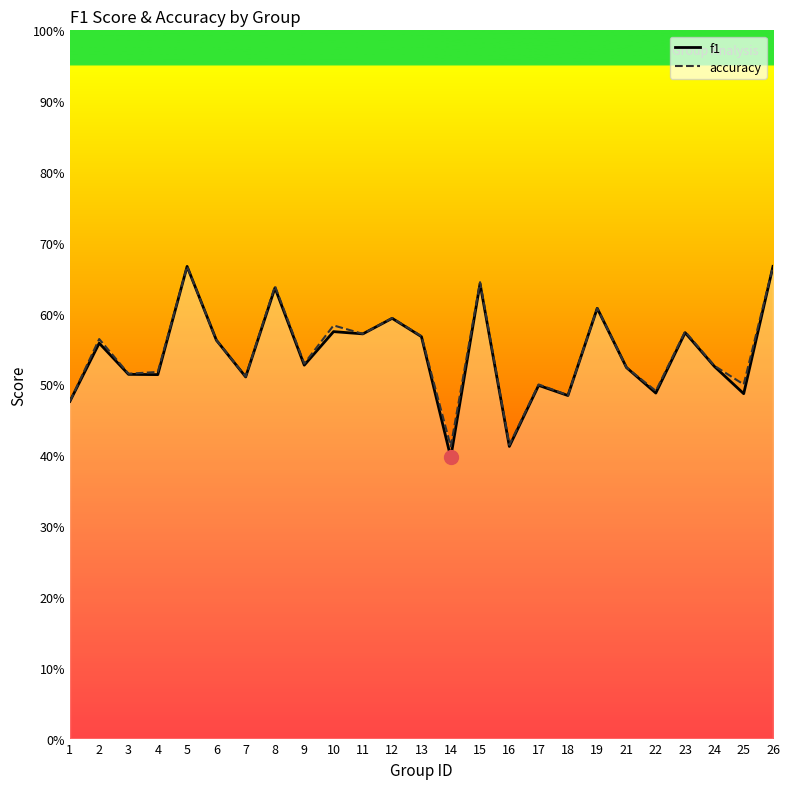

At which label is f1 closest to 0?

14